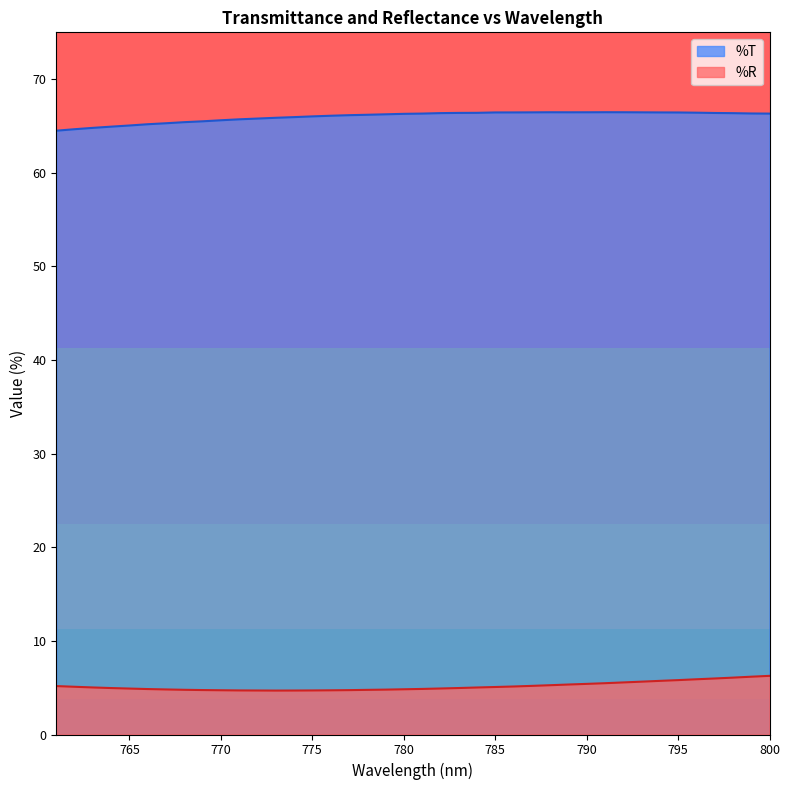

What is the spread (max minus min) of values at 785?

61.4